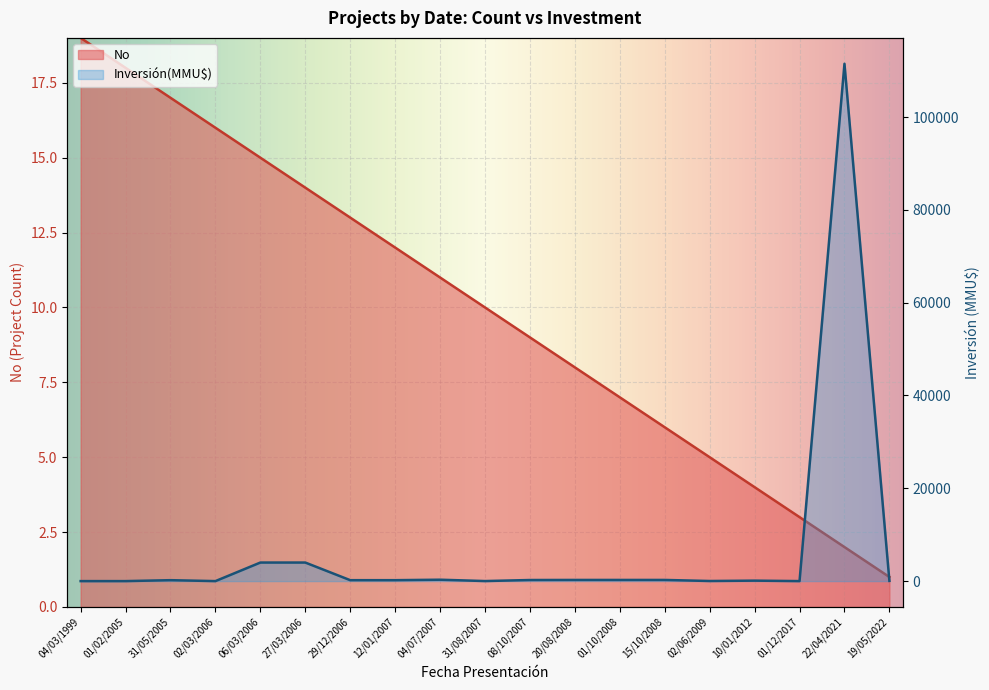

Which series has the largest range (max minus min)?

Inversión(MMU$)